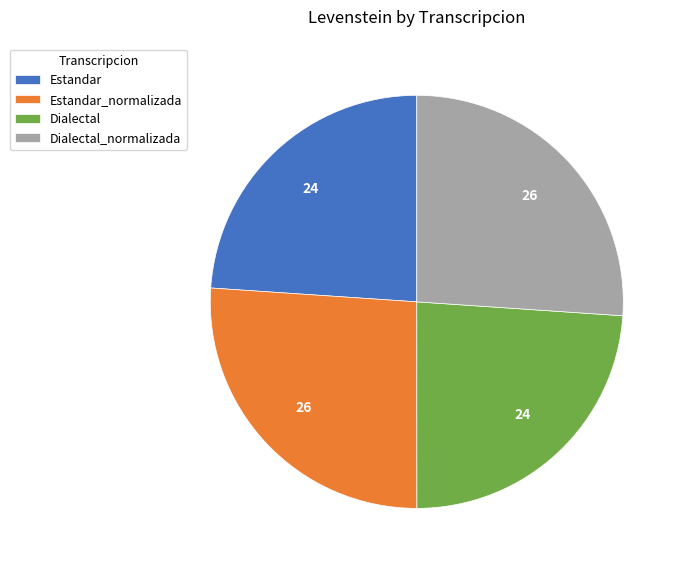

Combined, do Estandar and Dialectal account for over 50%?

No